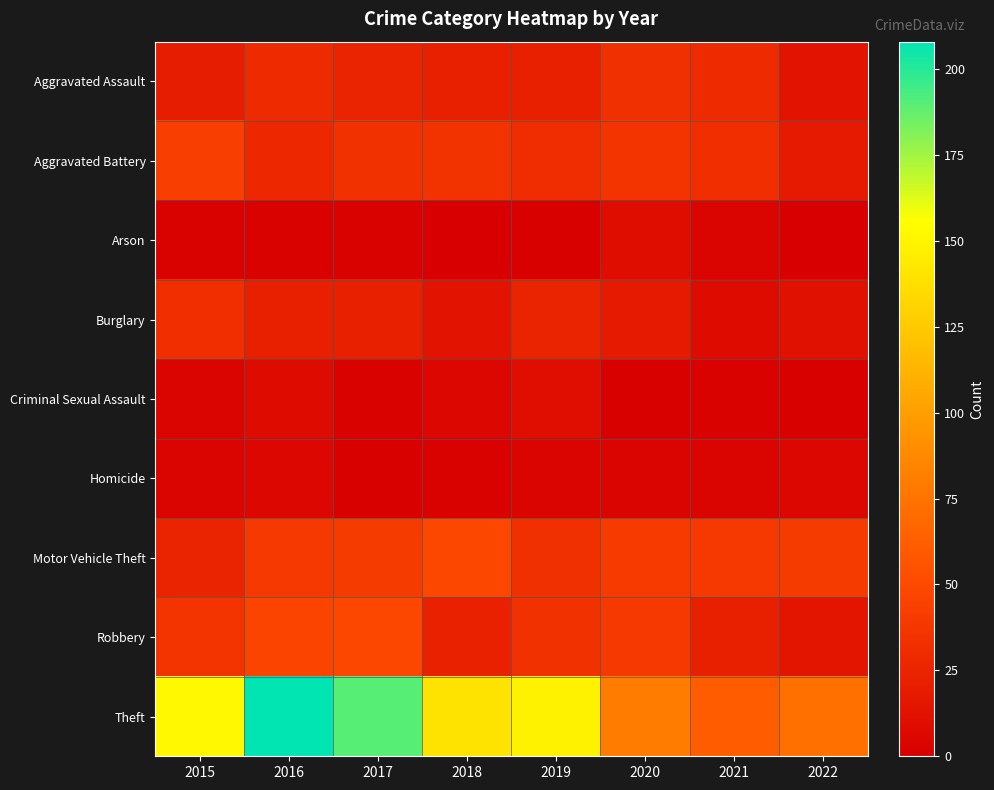

What is the spread (max minus min) of values at 2021?

59